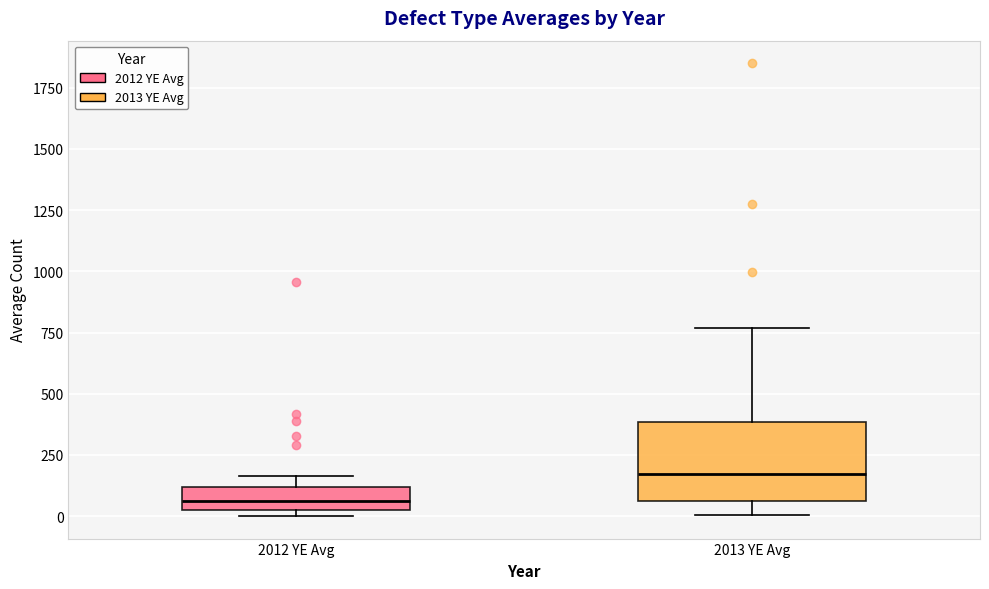

Reading left to right, transcribe this box plot: for each box, give where its median line is, the range the box spans, and where its two whiskers end, as read against the y-axis. The values are not printed on the chart, so give them approximately, as read against the axis.

2012 YE Avg: median 50, box 0 to 100, whiskers 0 (just below the box's lower edge) to 150
2013 YE Avg: median 150, box 50 to 400, whiskers 0 to 750